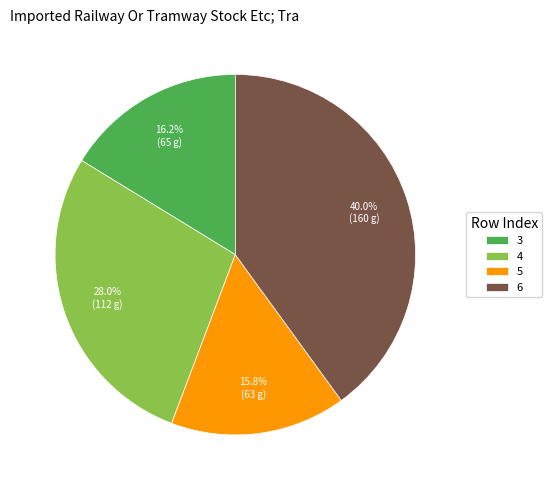

To the nearest percent, what portion does 3 represent?

16%